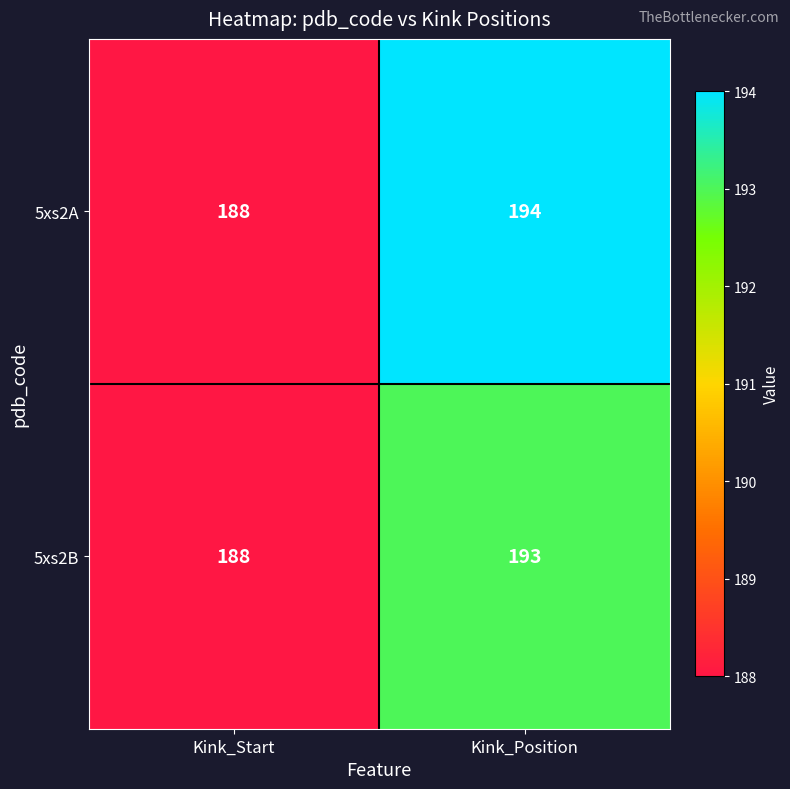

What is the greatest value displayed?

194